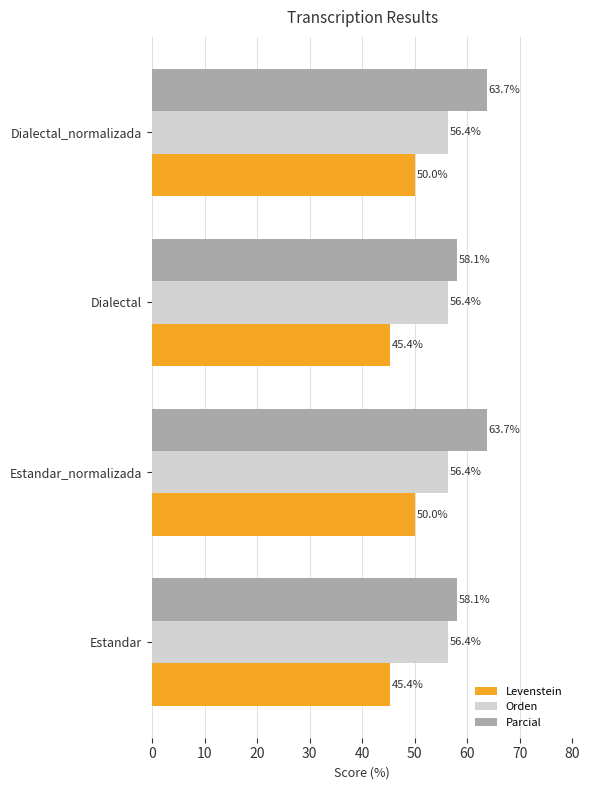

What is the lowest value of the Orden series?

56.4